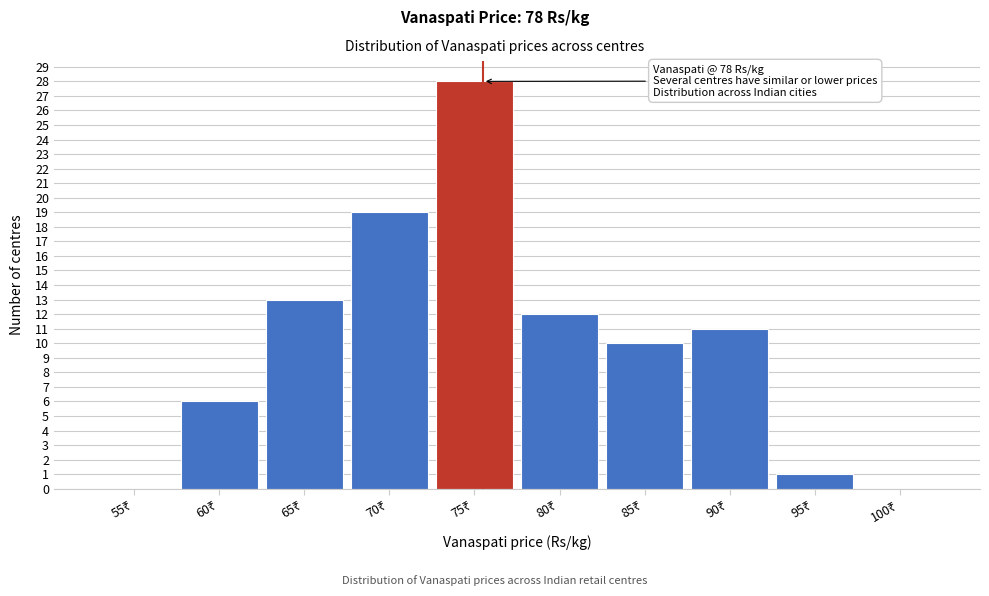

What is the sum of all values?

100